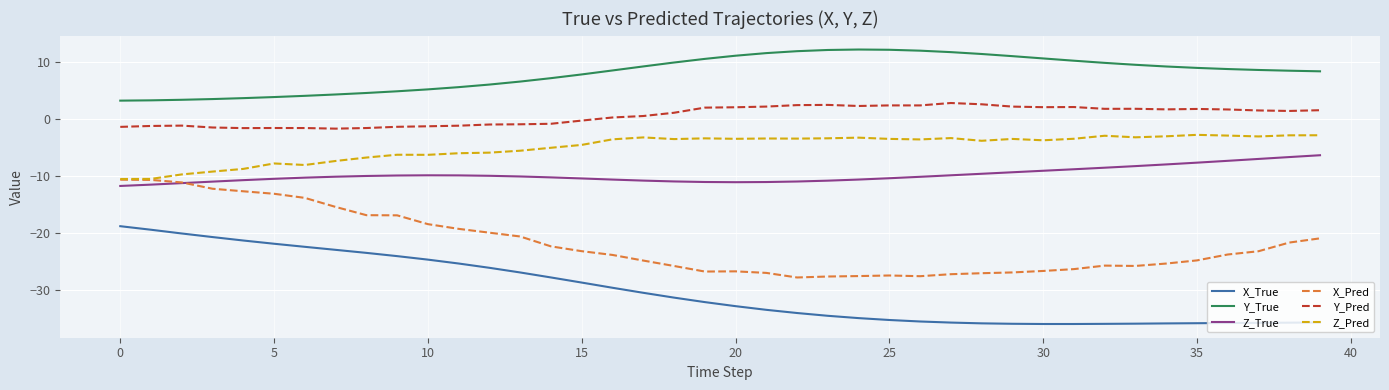

What is the difference between the maximum and minimum values in the Y_Pred series?

4.5